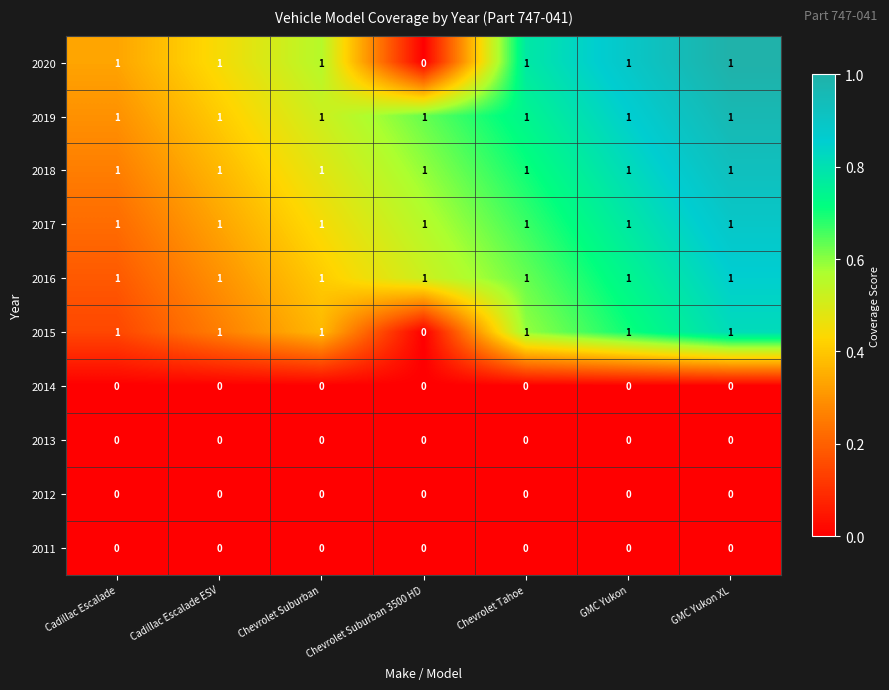

The 2014 series shows 0 at Chevrolet Tahoe. True or false?

True